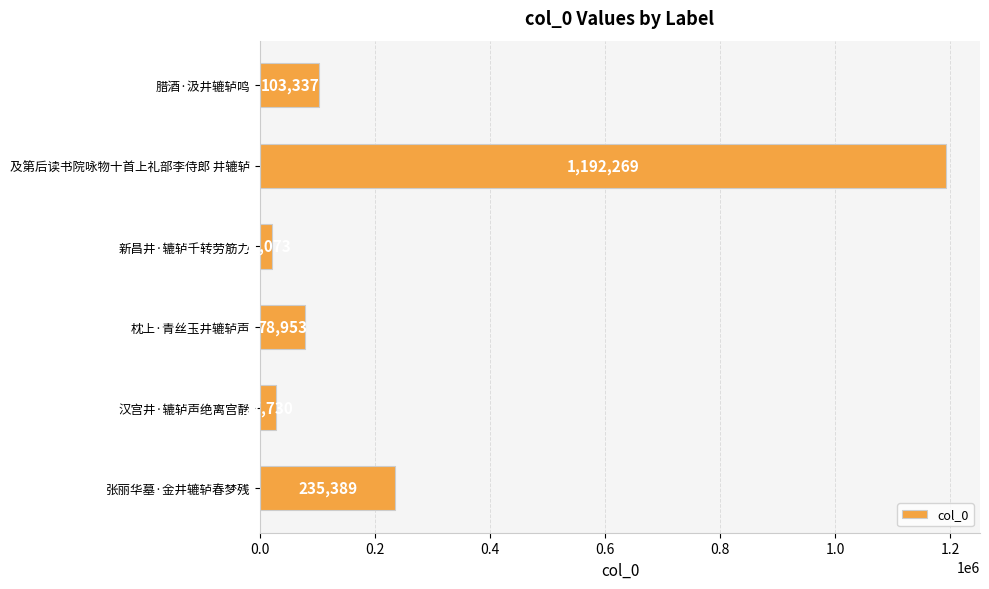

The value at 腊酒·汲井辘轳鸣 is 153001. True or false?

False